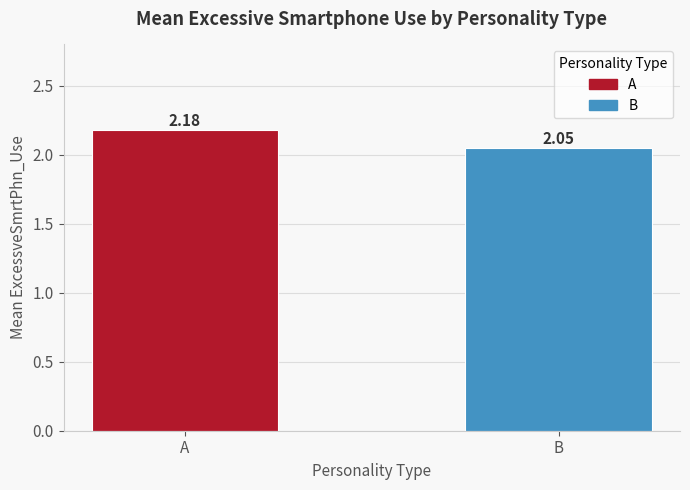

At which category does the chart reach its peak across all series?

A